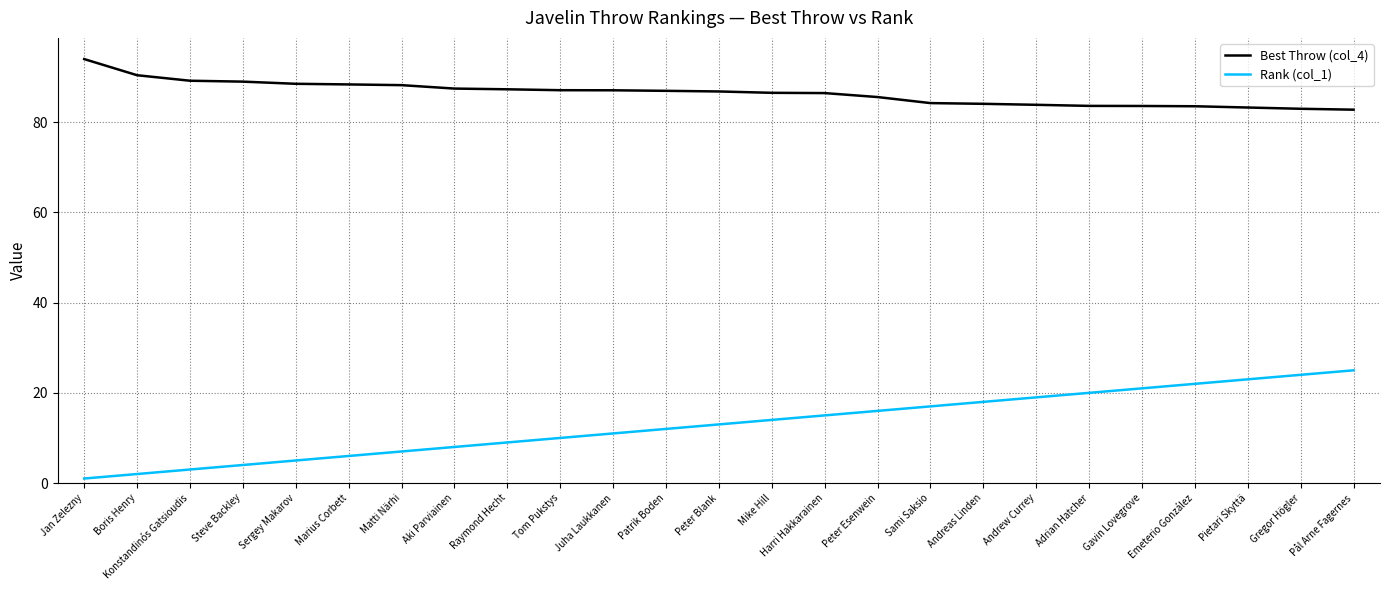

List the series in order of their overall mean, lowest first.

Rank (col_1), Best Throw (col_4)